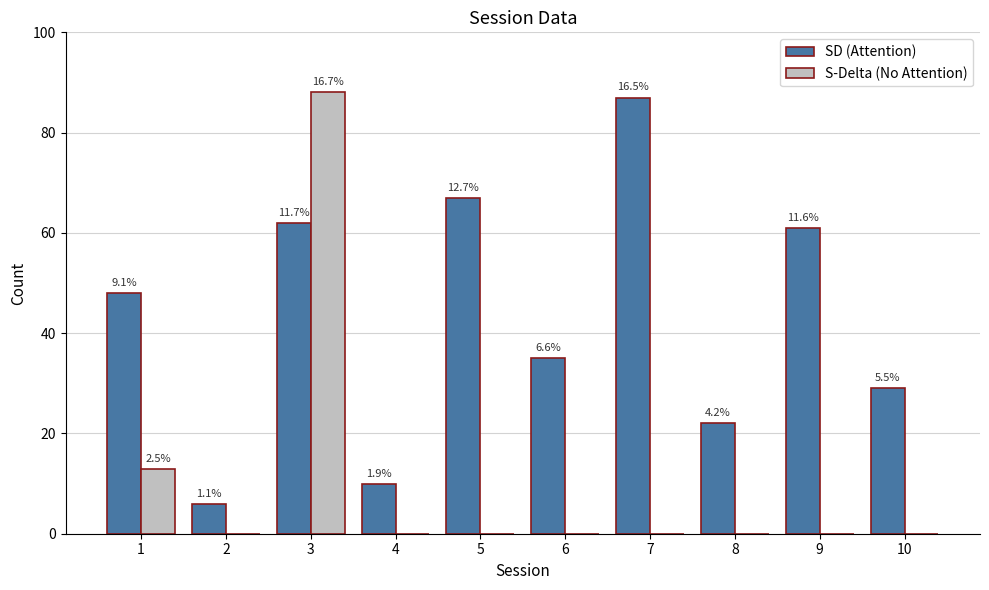

How many groups of bars are there?

10